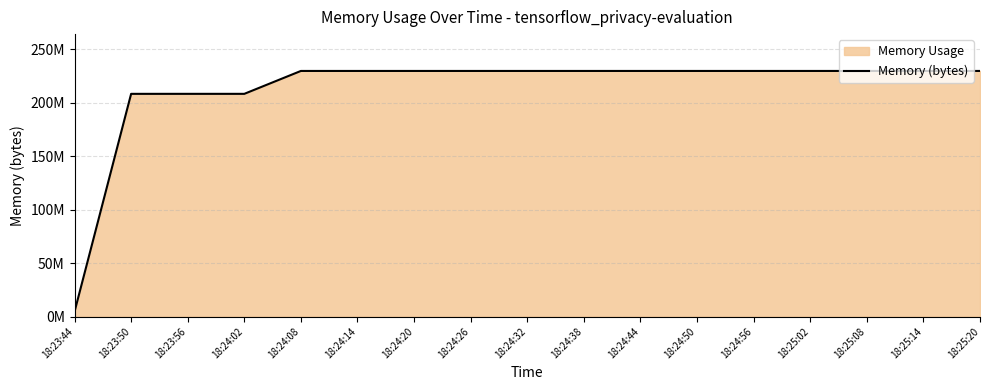

Is it true that the value at 18:23:56 is 282052356?

False